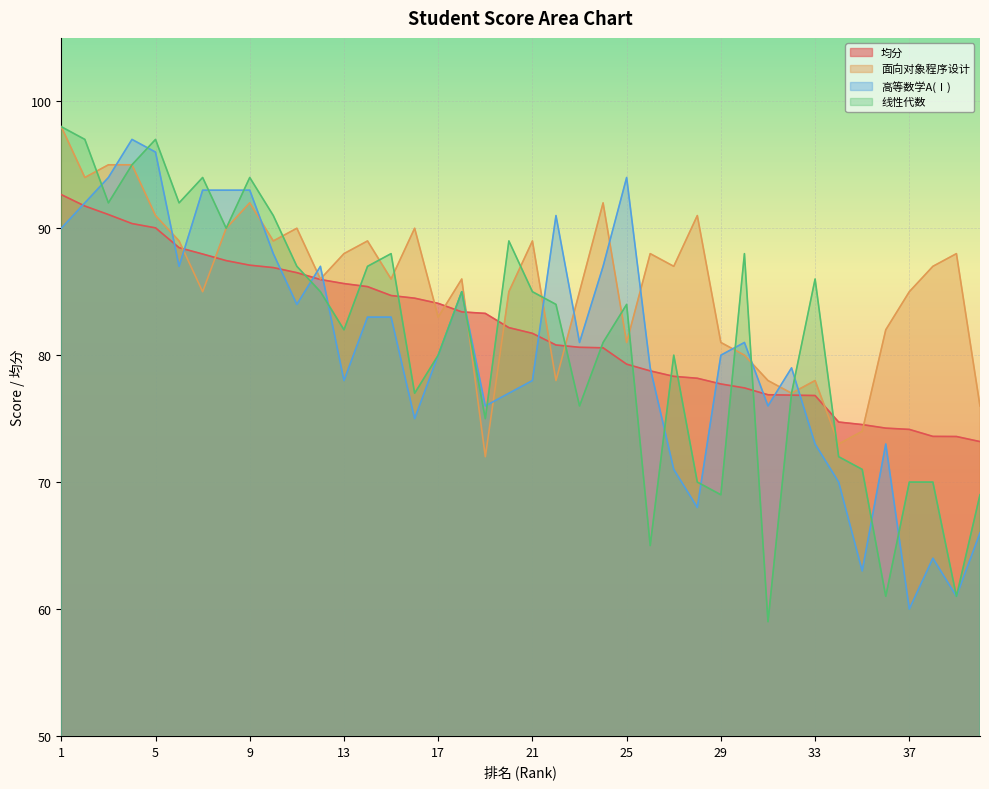

What is the difference between the highest and lowest values at 5?

7.0